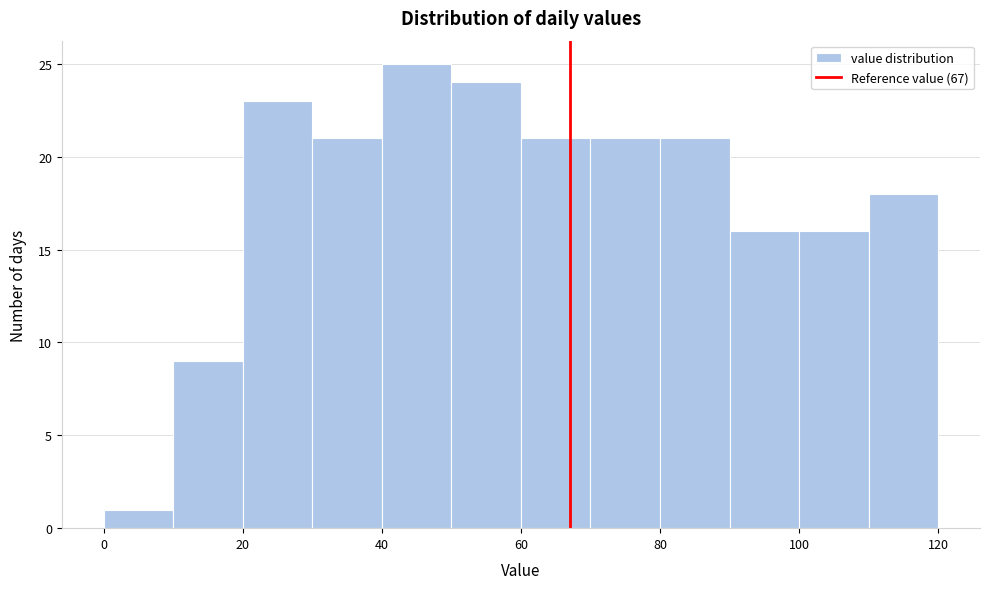

Which range on the x-axis has the tallest bar?

40 to 50